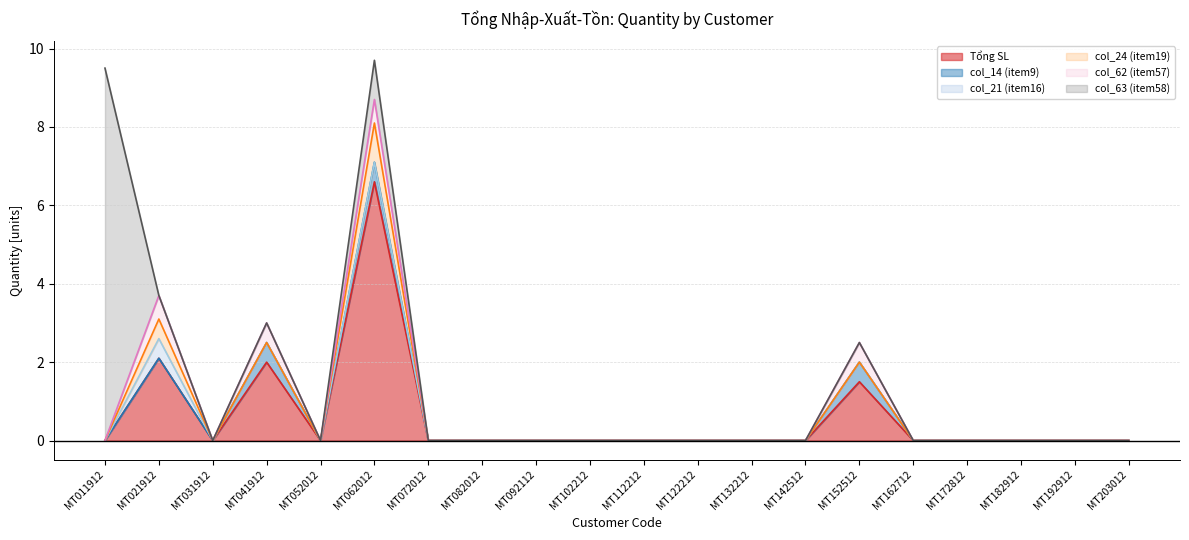

How many col_24 (item19) values are between 0 and 1?

20